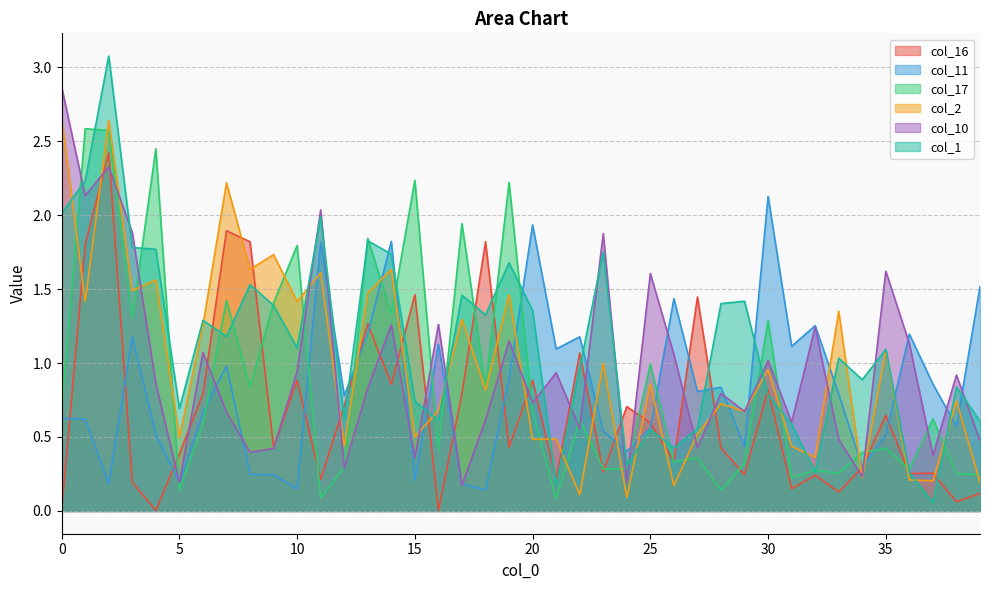

At which category does the chart reach its peak across all series?

2